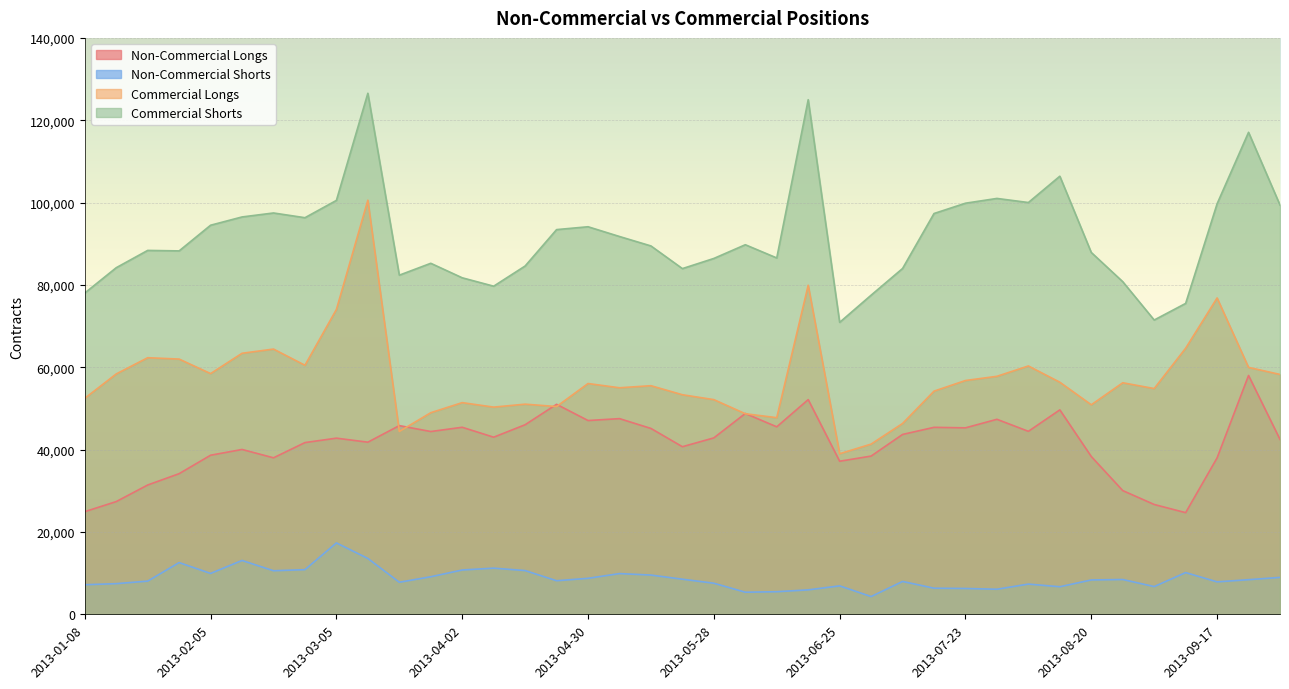

What is the difference between the Commercial Longs values at 2013-09-10 and 2013-04-02?

13218